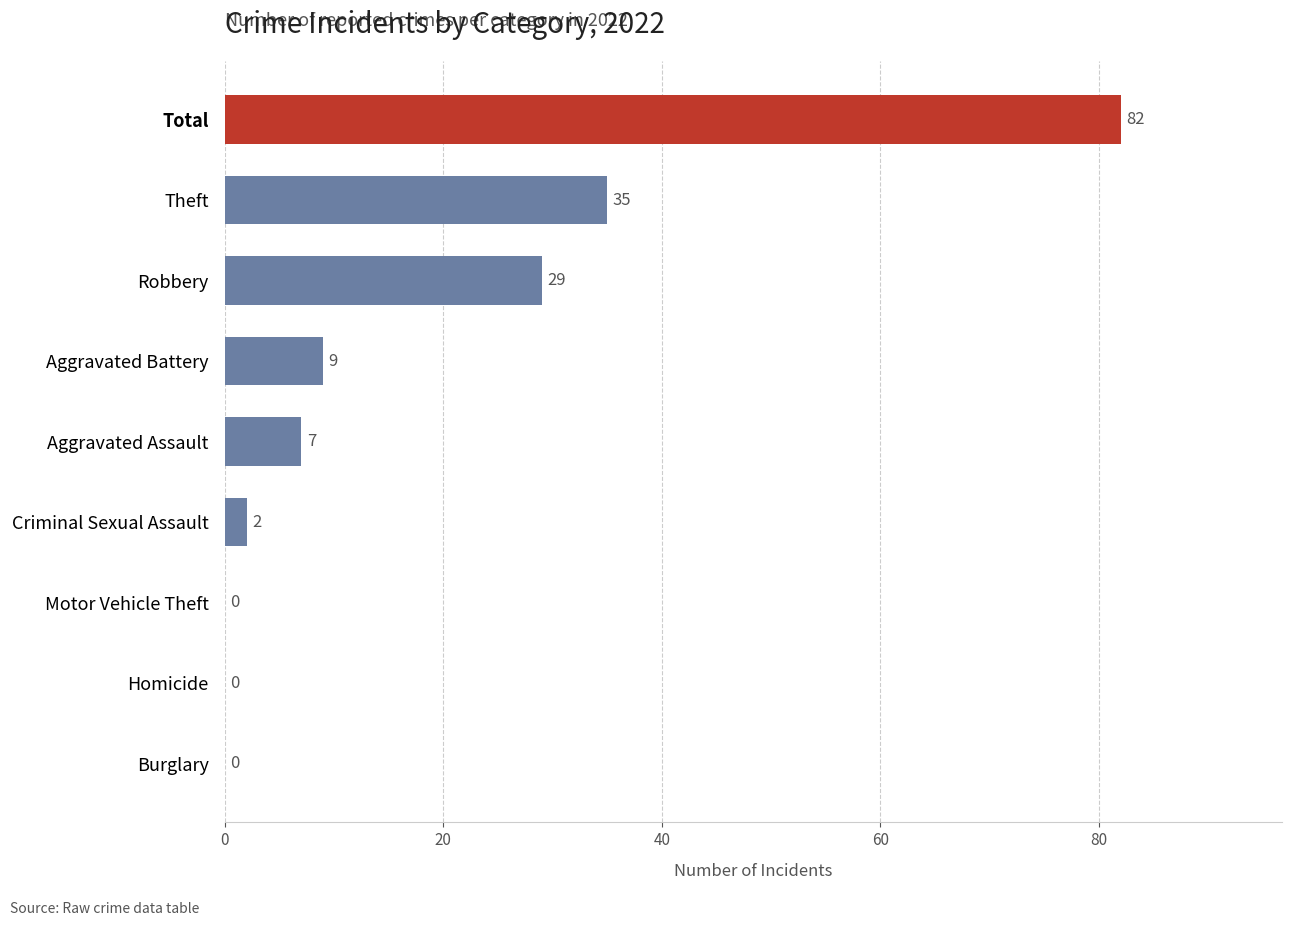

What is the sum of the values at Robbery and Homicide?

29